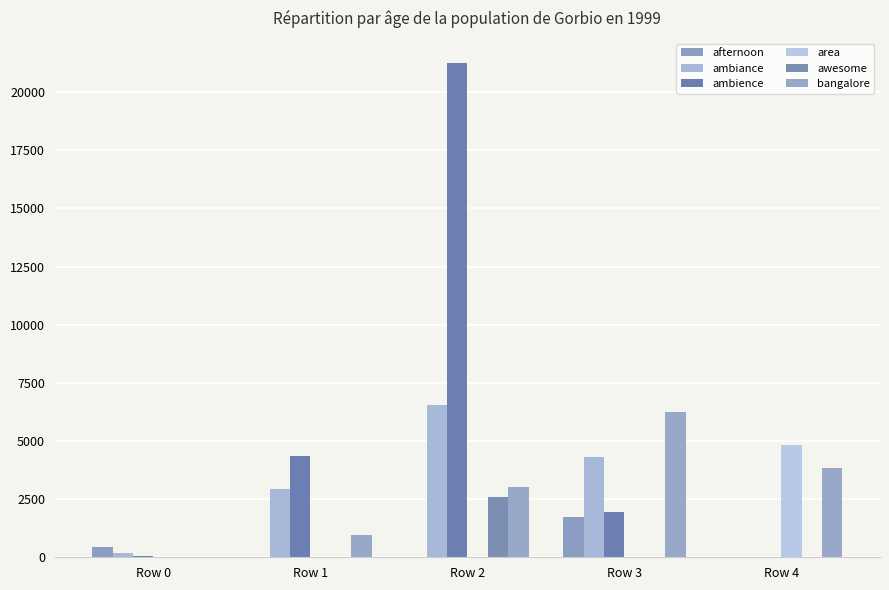

True or false: awesome has a value of 0.2 at Row 4.

True